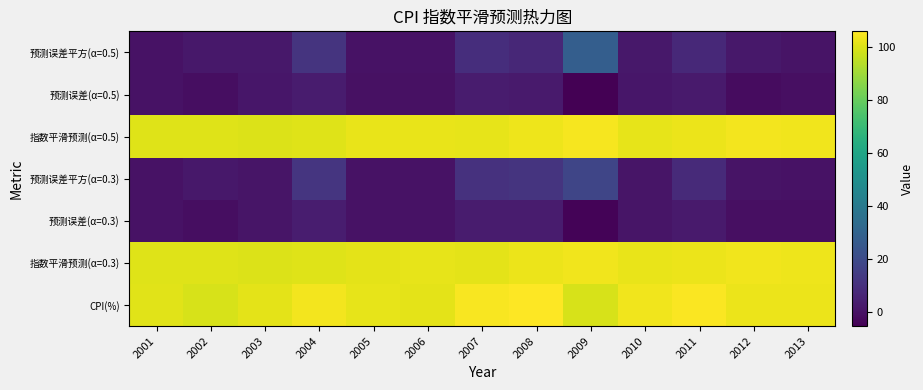

Which label corresponds to the smallest value in the chart?

2009